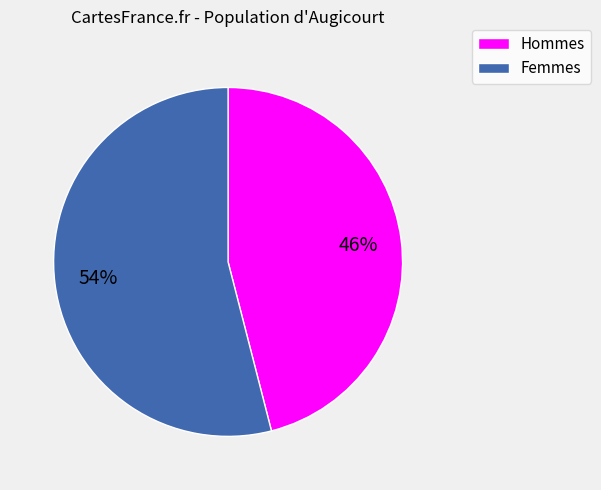

To the nearest percent, what is the average slice percentage?

50%